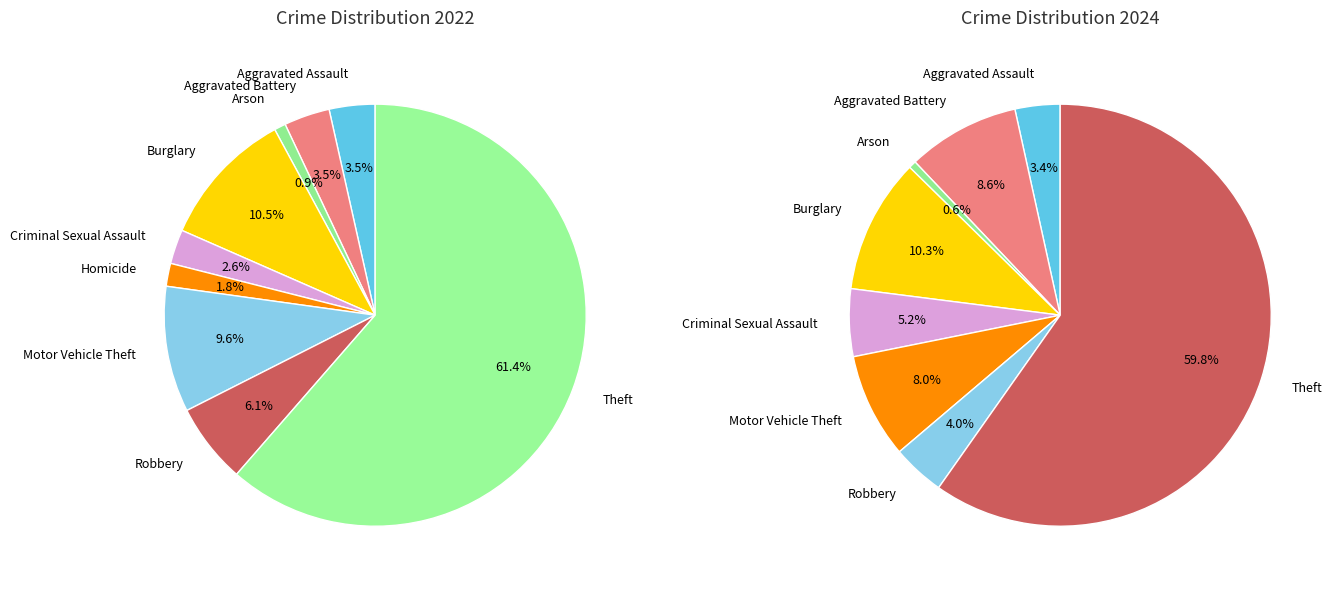

How much of the chart is everything except Homicide?

98.2%